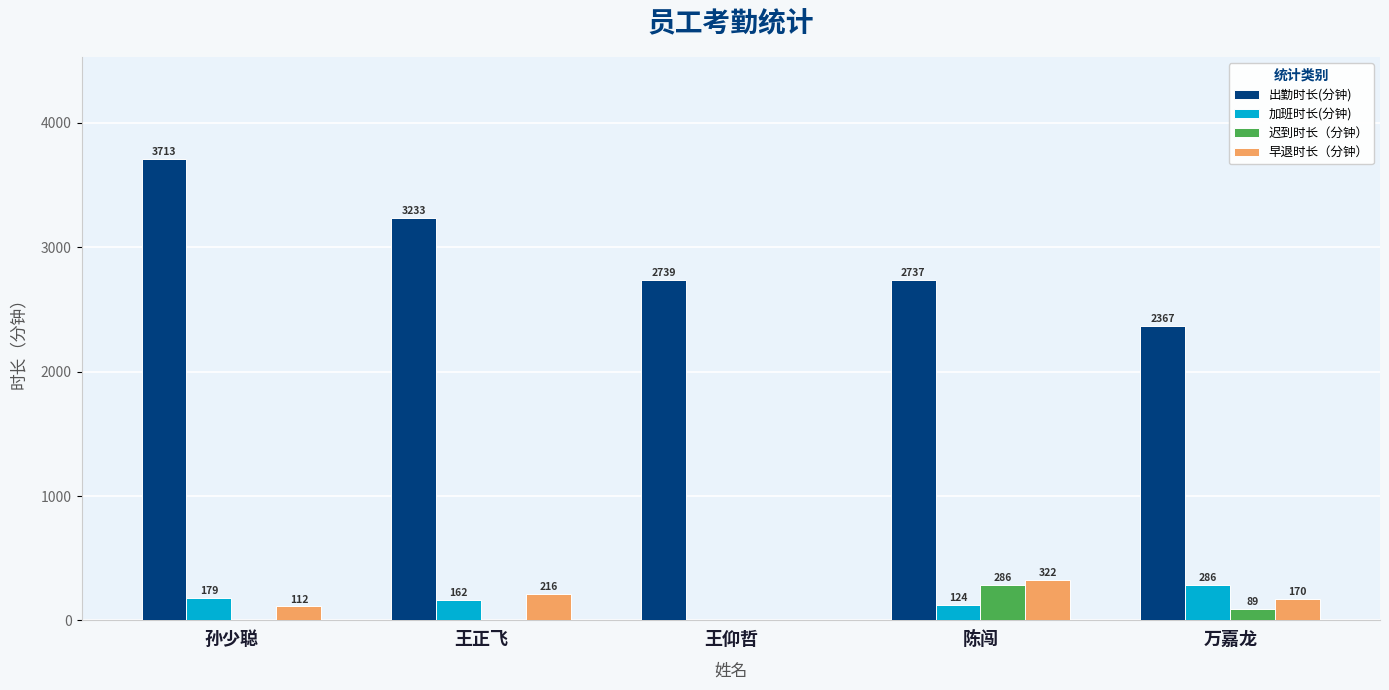

Is the value of 早退时长（分钟） at 王正飞 greater than the value of 加班时长(分钟) at 王仰哲?

Yes